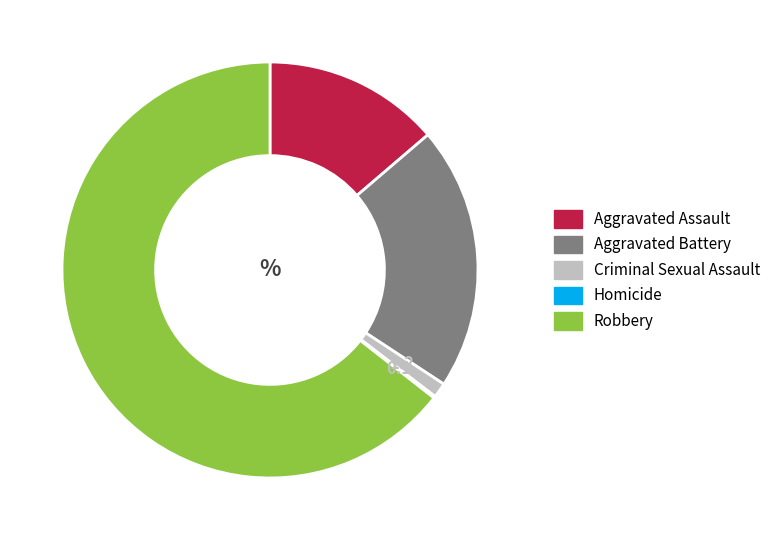

What is the ratio of the value at Aggravated Battery to the value at Robbery?

0.3